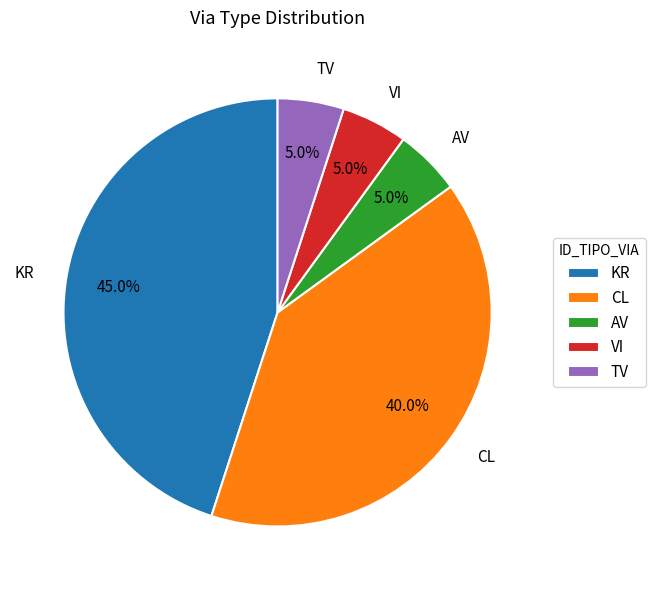

Count the number of slices in the pie.

5